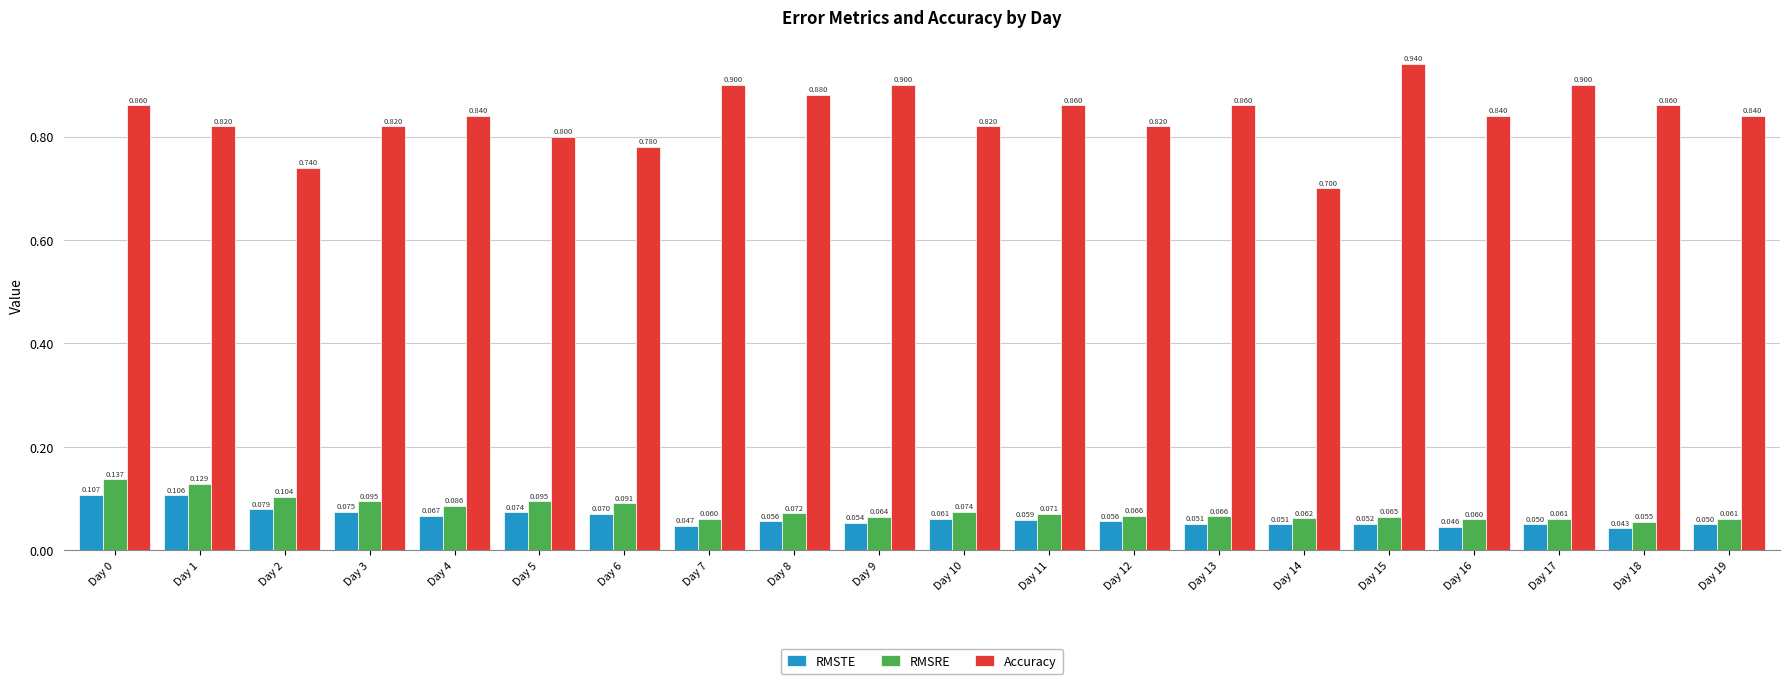

Count the RMSRE values in the range 0 to 1.

20